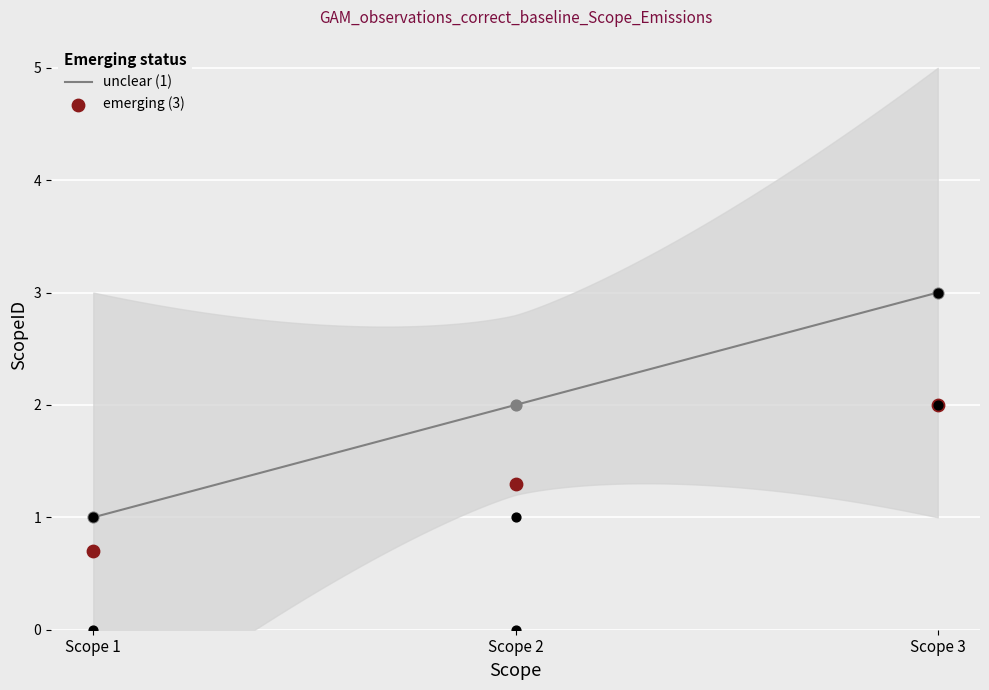

Approximately how many times larger is the value at Scope 3 compared to Scope 2?

1.5